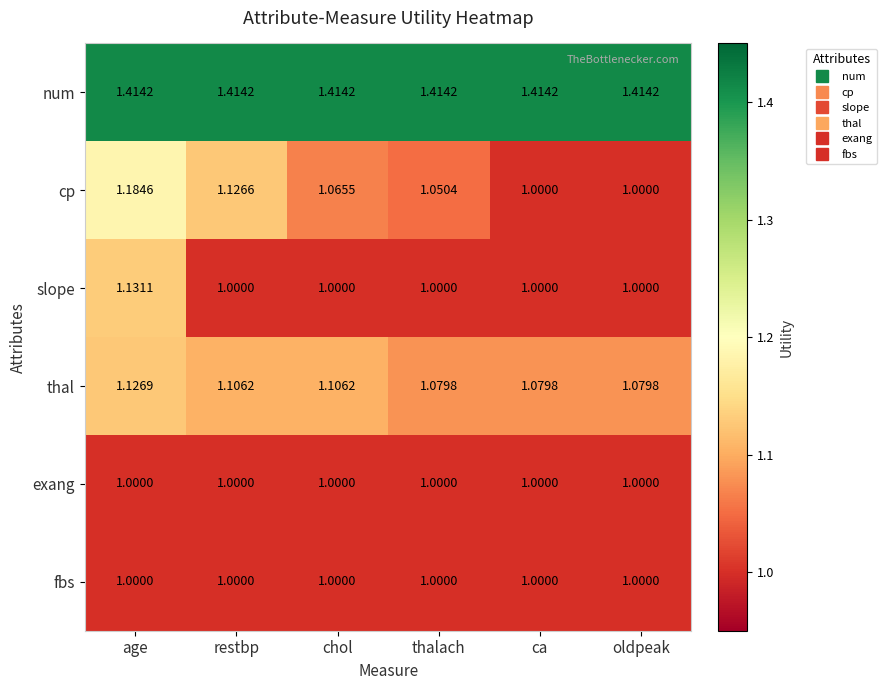

Between thalach and ca, which series saw the biggest shift?

cp